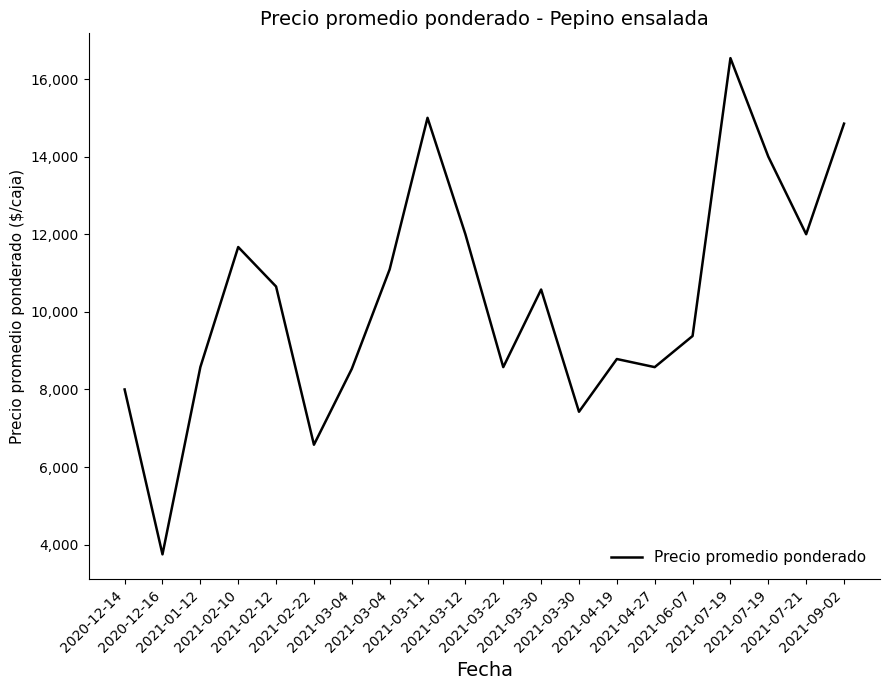

List the labels in order of value, largest first.

2021-07-19, 2021-03-11, 2021-09-02, 2021-07-19, 2021-03-12, 2021-07-21, 2021-02-10, 2021-03-04, 2021-02-12, 2021-03-30, 2021-06-07, 2021-04-19, 2021-01-12, 2021-03-22, 2021-04-27, 2021-03-04, 2020-12-14, 2021-03-30, 2021-02-22, 2020-12-16